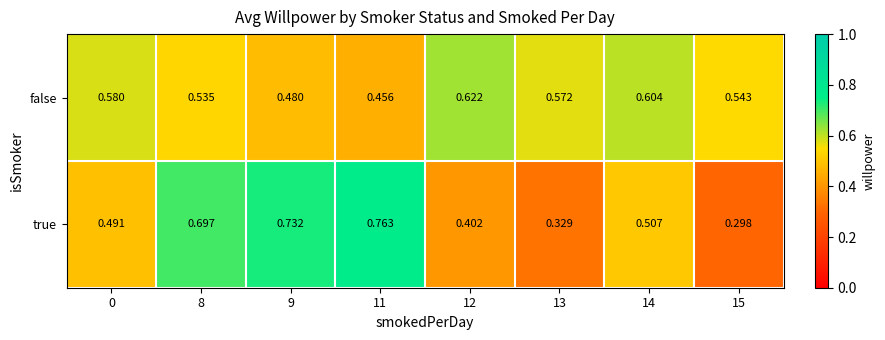

Is the value of true at 14 greater than the value of false at 12?

No